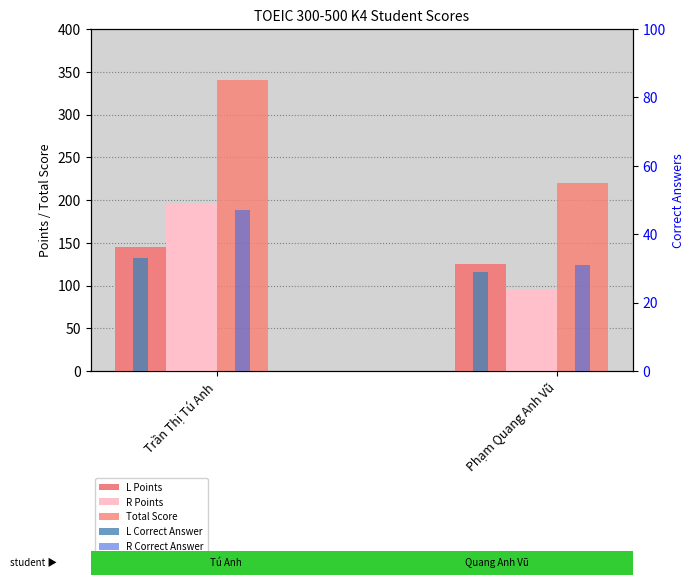

At which label is R Correct Answer closest to 39?

Trần Thị Tú Anh